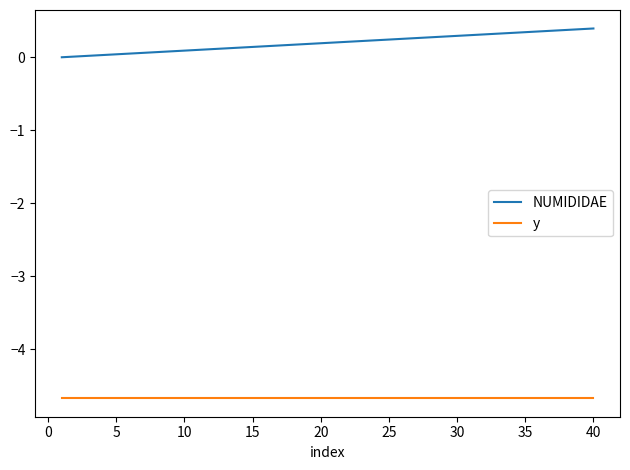

True or false: NUMIDIDAE and y cross at least once.

False